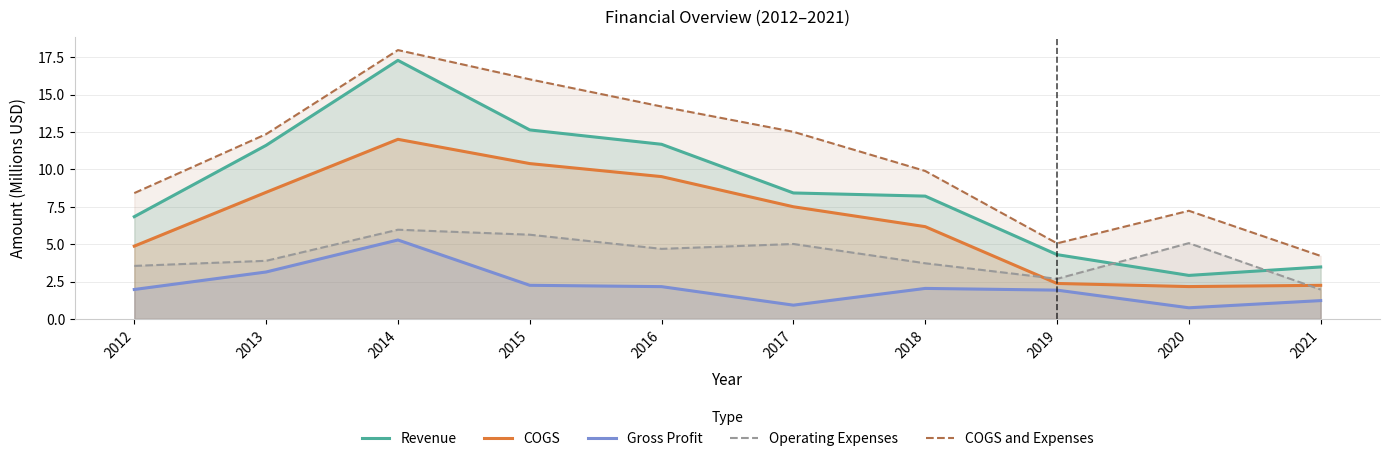

What is the difference between the second highest and second lowest values in the COGS series?

8.1